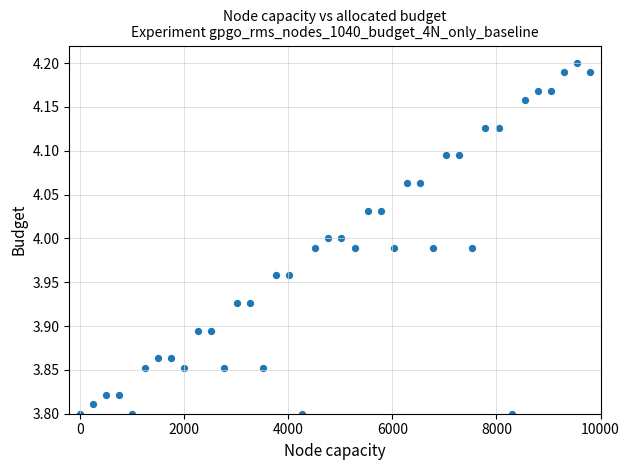

What is the range of Y values (max minus min)?

0.4